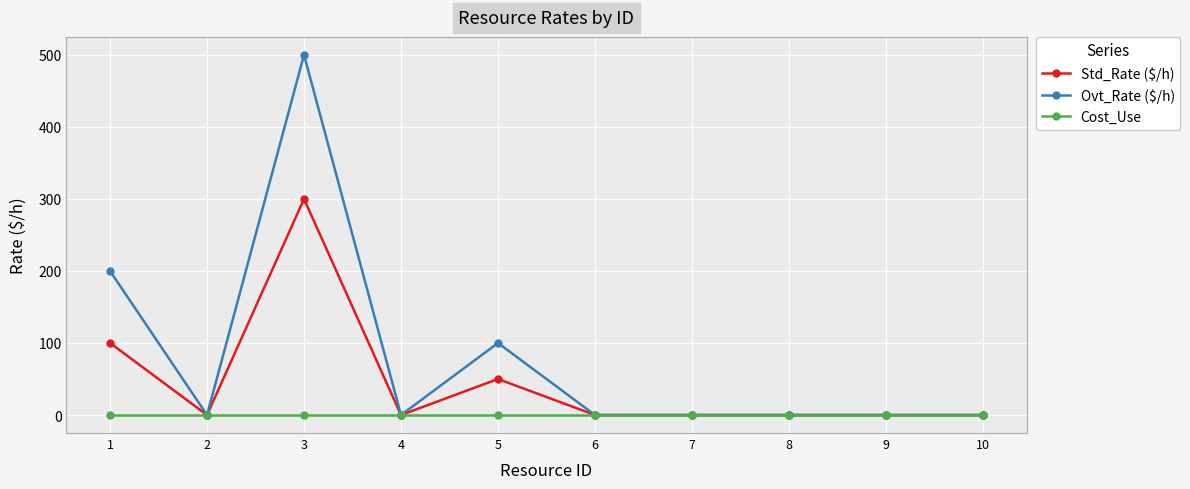

Reading left to right, extract all data points from this chart.

Std_Rate ($/h): 1=100	2=0	3=300	4=0	5=50	6=0	7=0	8=0	9=0	10=0
Ovt_Rate ($/h): 1=200	2=0	3=500	4=0	5=100	6=0	7=0	8=0	9=0	10=0
Cost_Use: 1=0	2=0	3=0	4=0	5=0	6=0	7=0	8=0	9=0	10=0